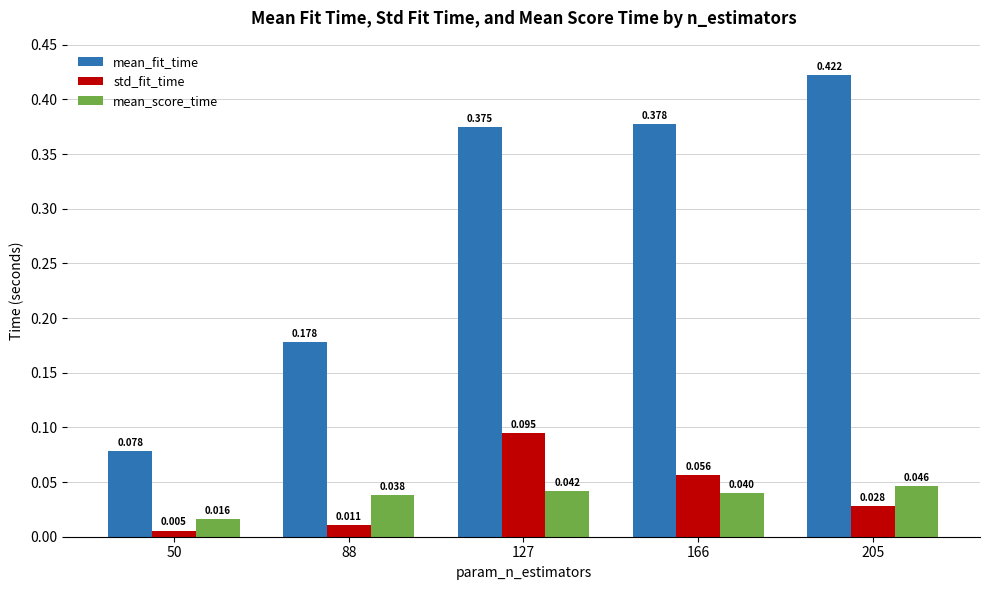

Does the chart contain stacked bars?

No